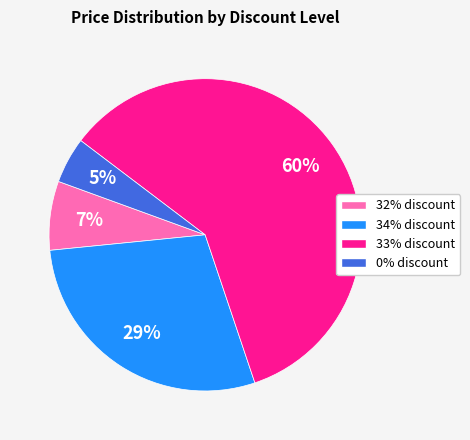

How many segments does this pie chart have?

4